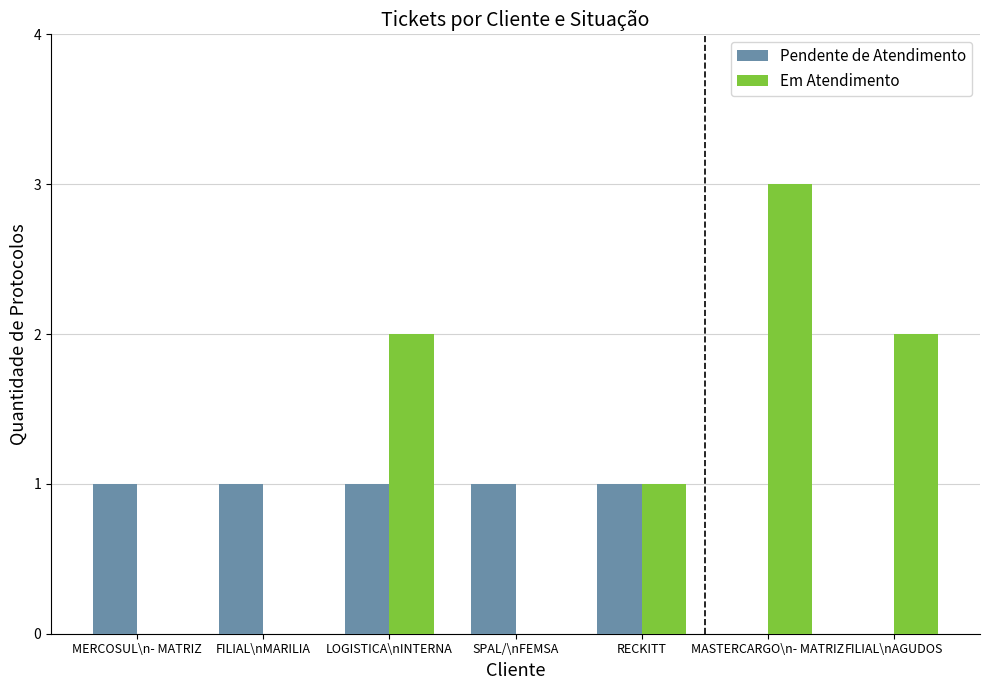

Which series changed the most between SPAL/\nFEMSA and MASTERCARGO\n- MATRIZ?

Em Atendimento